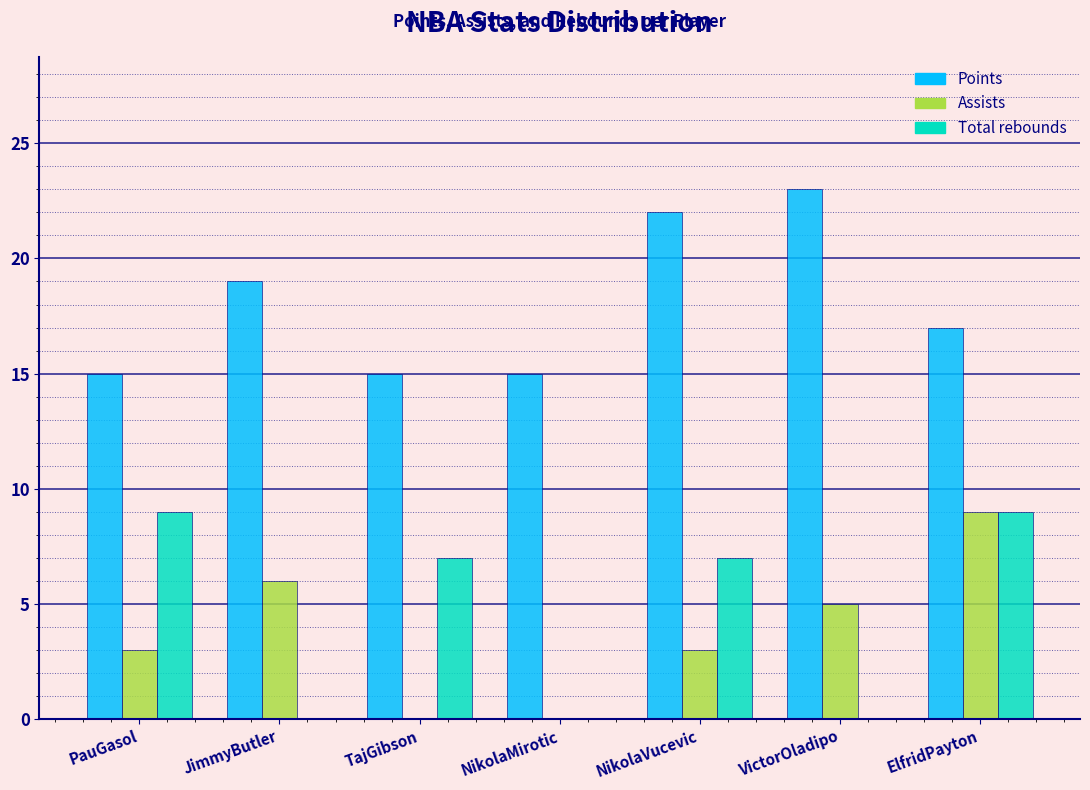

Reading left to right, extract all data points from this chart.

Points: PauGasol=15	JimmyButler=19	TajGibson=15	NikolaMirotic=15	NikolaVucevic=22	VictorOladipo=23	ElfridPayton=17
Assists: PauGasol=3	JimmyButler=6	TajGibson=0	NikolaMirotic=0	NikolaVucevic=3	VictorOladipo=5	ElfridPayton=9
Total rebounds: PauGasol=9	JimmyButler=0	TajGibson=7	NikolaMirotic=0	NikolaVucevic=7	VictorOladipo=0	ElfridPayton=9